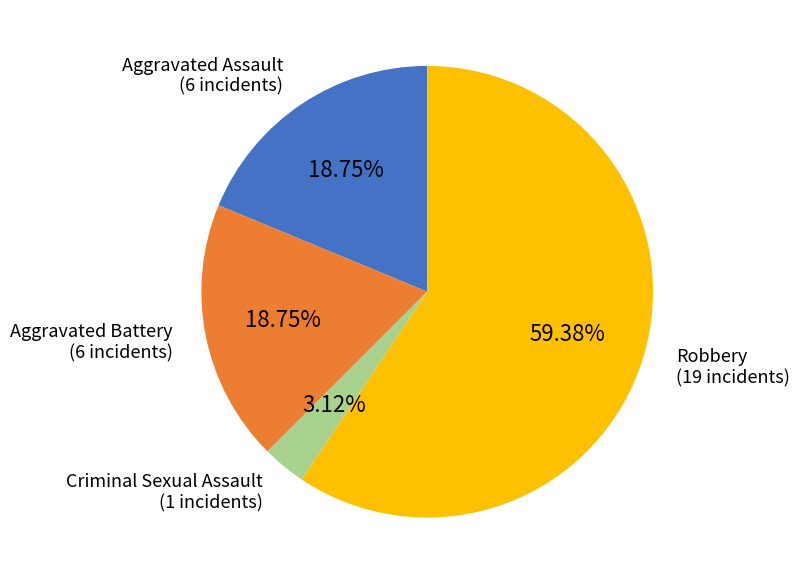

To the nearest percent, what is the average slice percentage?

25%